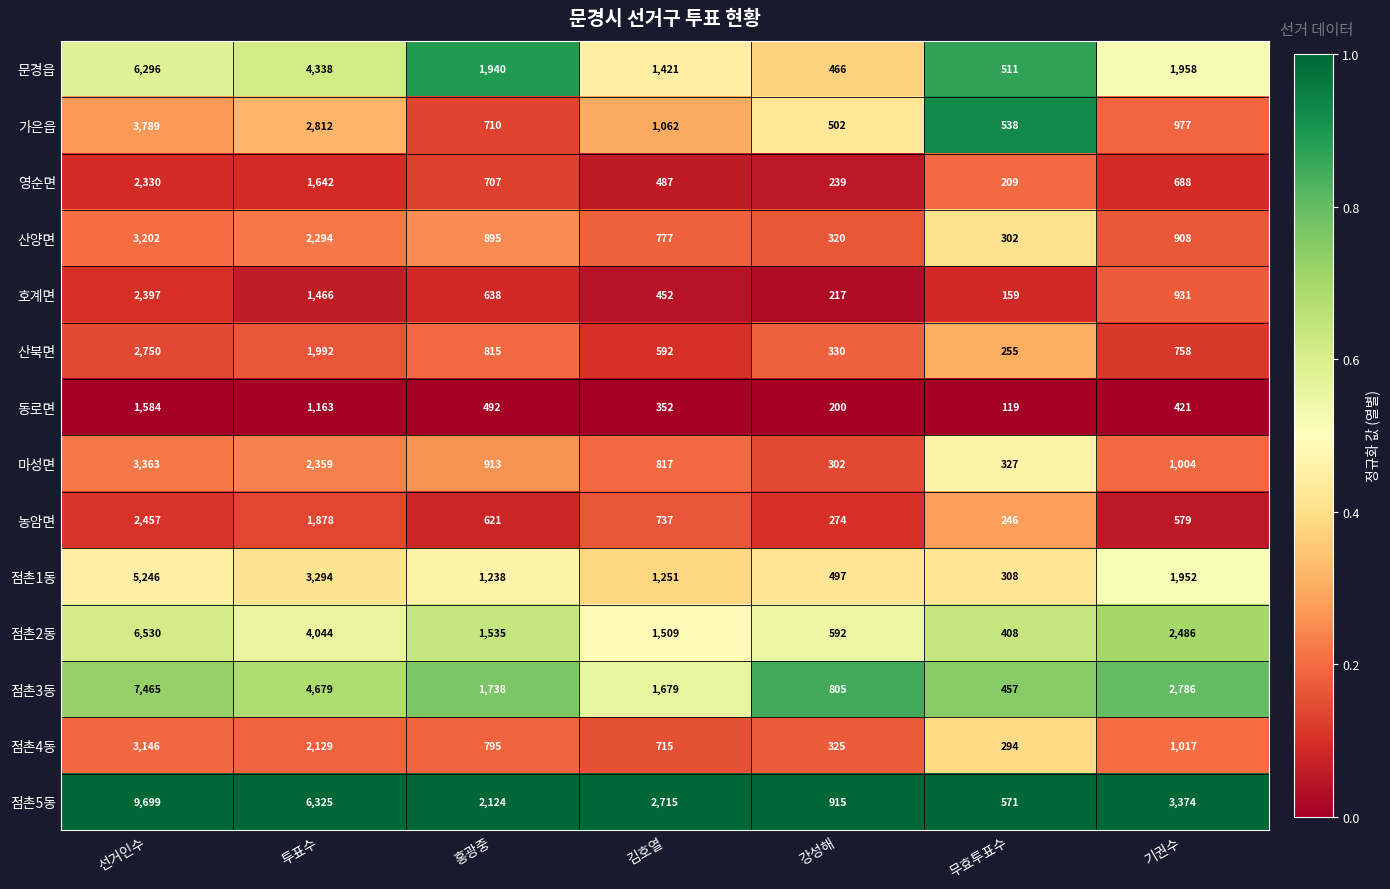

At which category is the sum across all series the highest?

선거인수